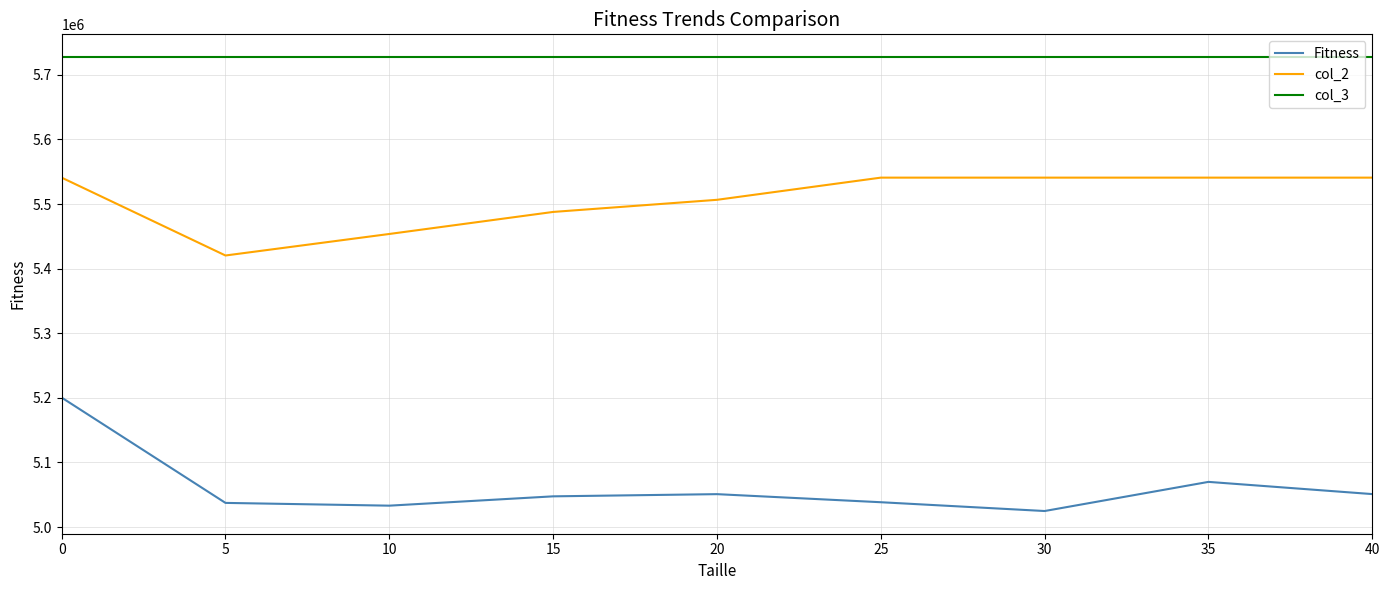

What is the difference between the highest and lowest values at 15?

679954